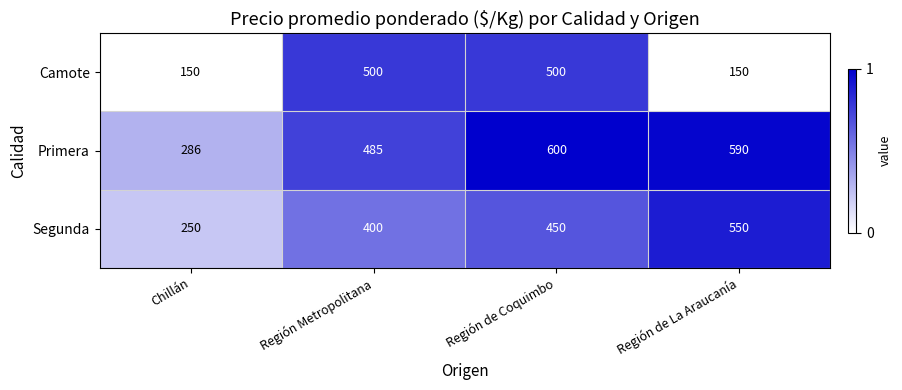

What is the greatest value displayed?

600